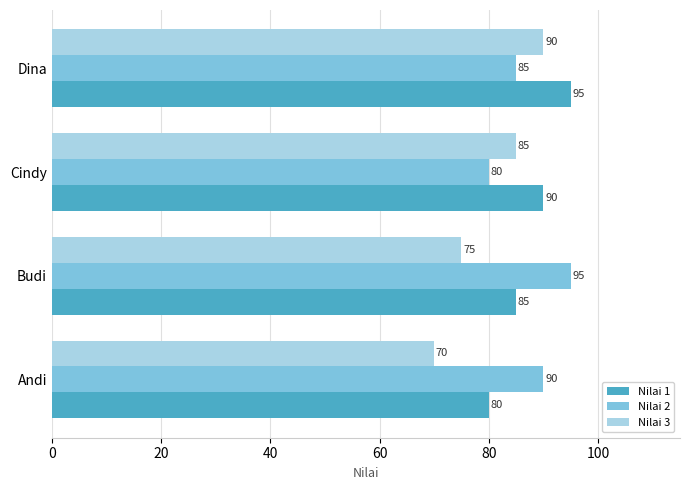

At which label does Nilai 2 reach its minimum?

Cindy